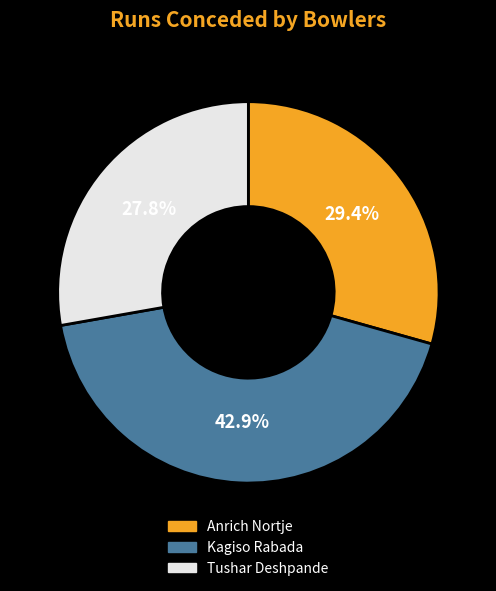

How much of the chart is everything except Kagiso Rabada?

57.1%